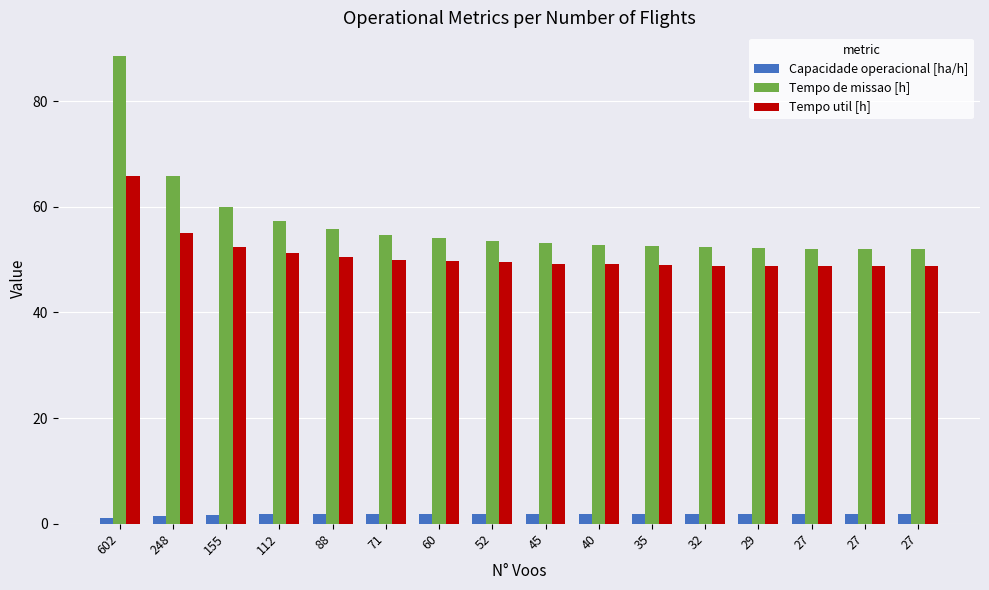

What is the value of the Tempo de missao [h] bar at the 2nd from the left?

65.9